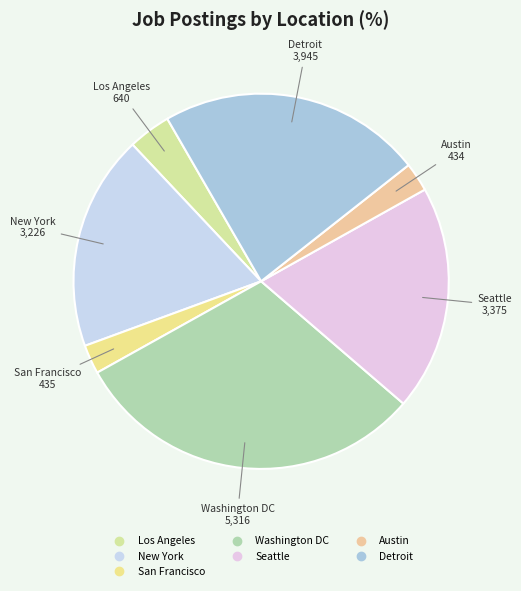

What is the ratio of the value at Seattle to the value at New York?

1.0